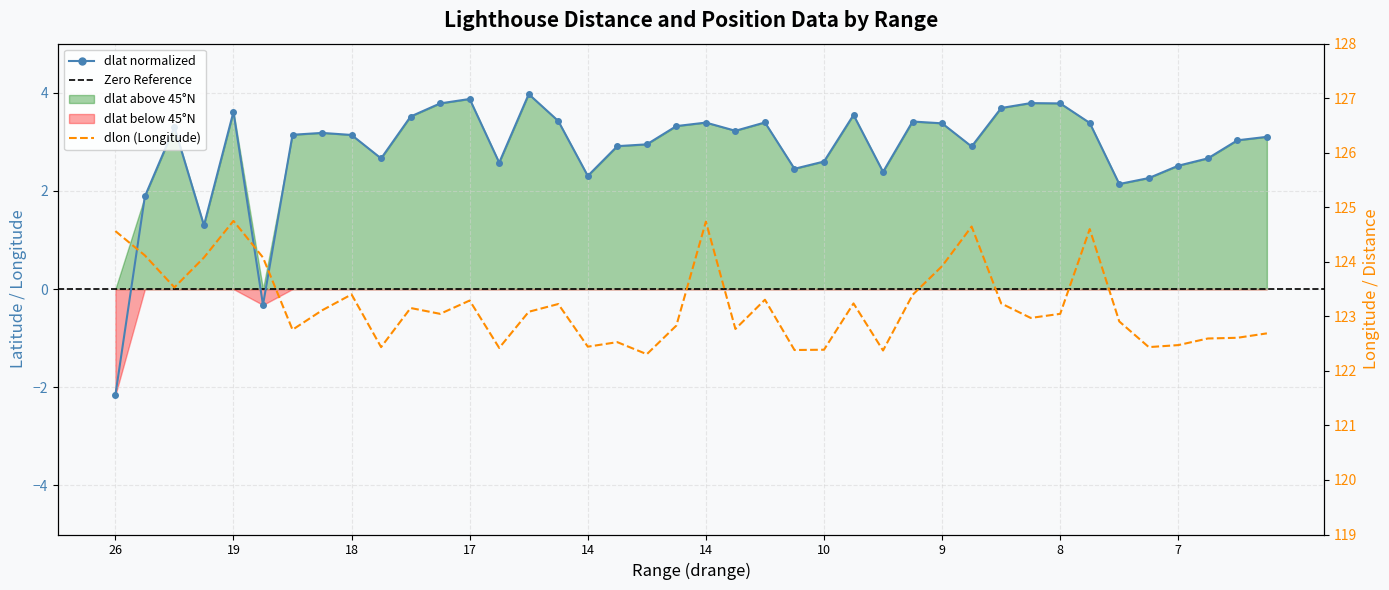

True or false: dlon and dlat intersect in this chart.

False